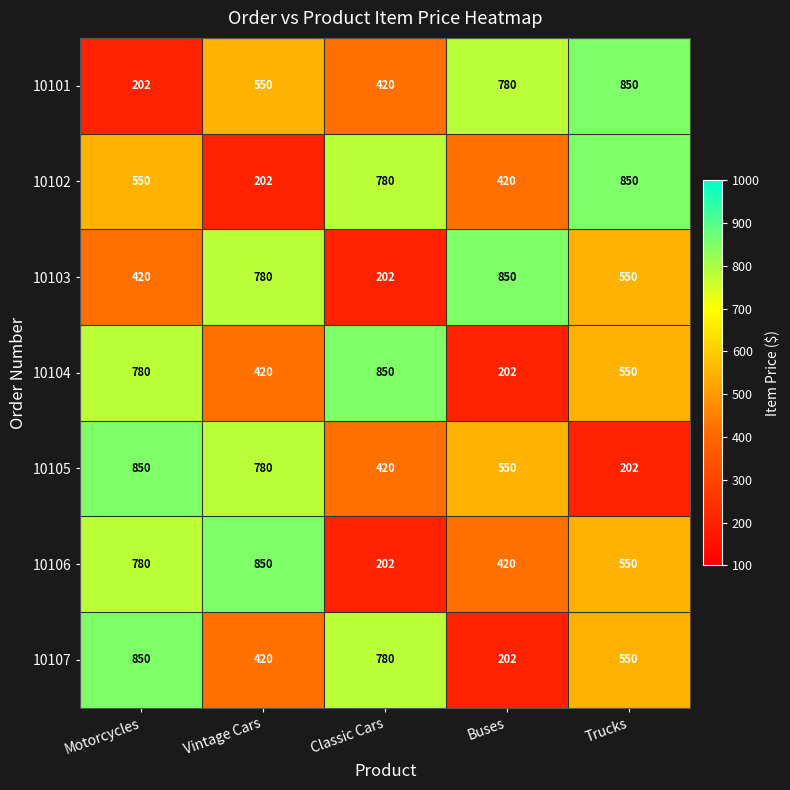

What is the minimum value for 10103?

202